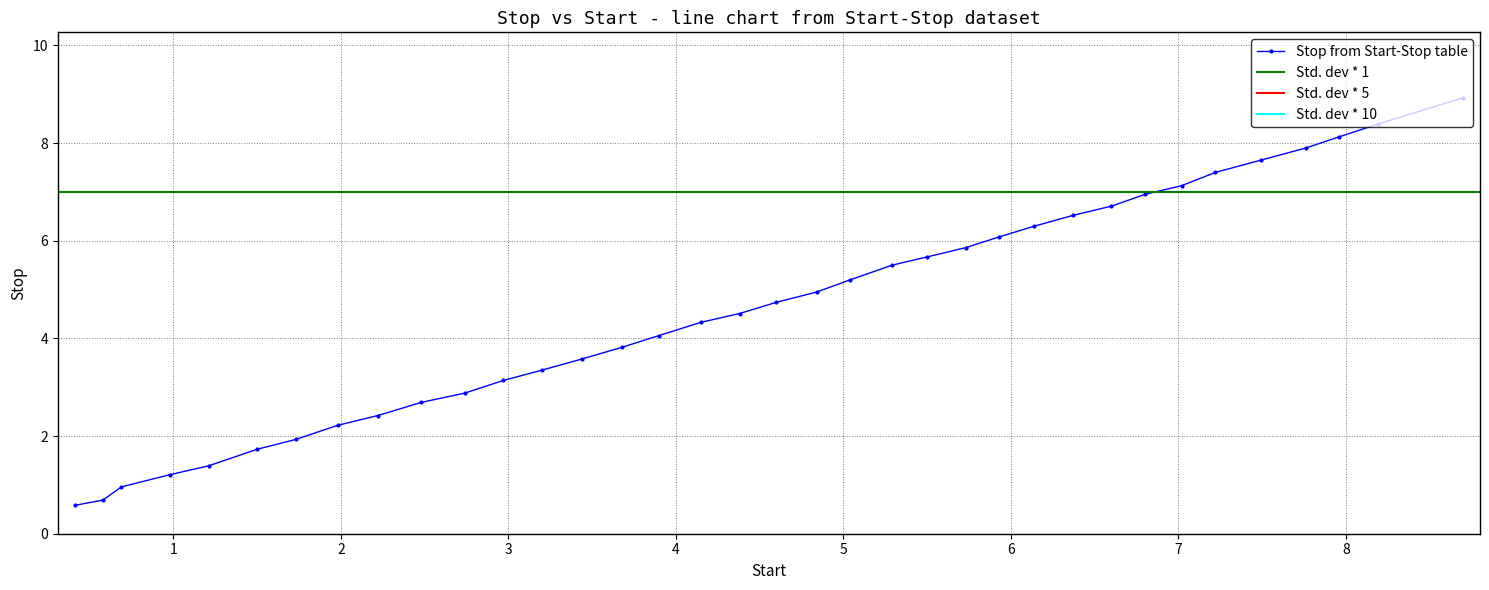

What is the smallest value displayed?

0.6